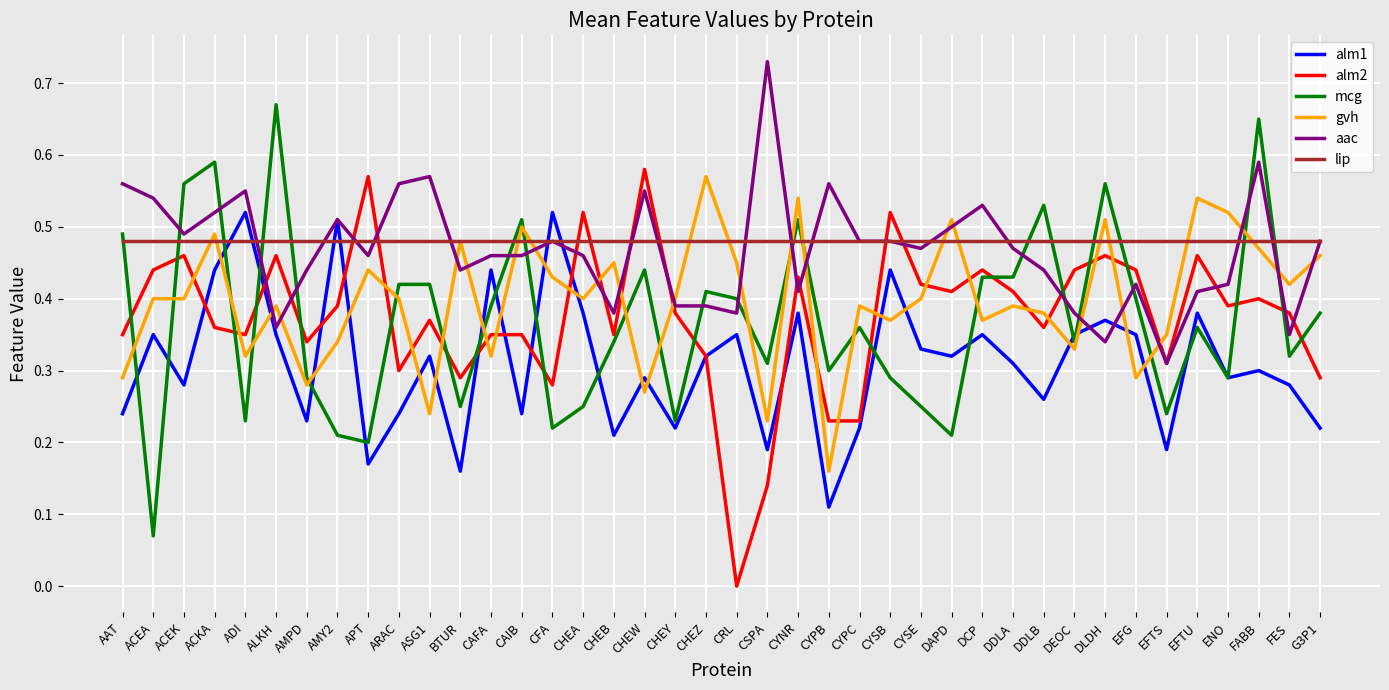

How many series are shown in this chart?

6